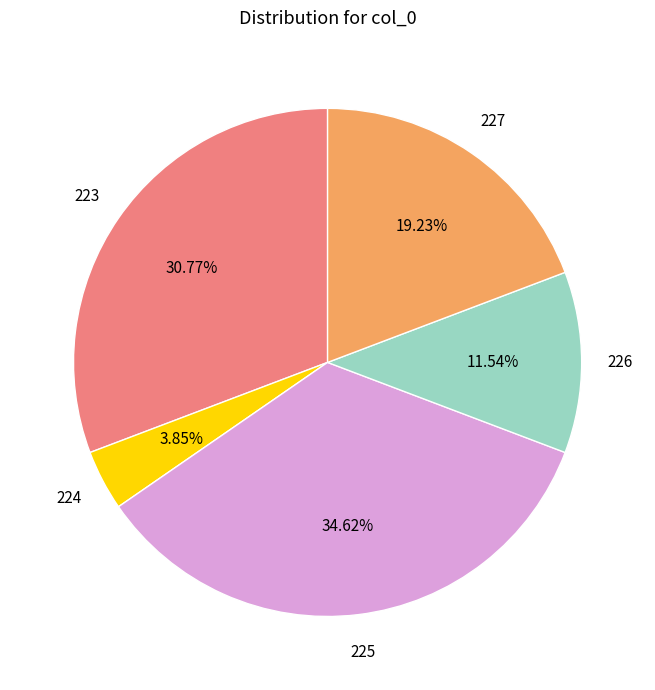

Is there a majority slice in this chart?

No